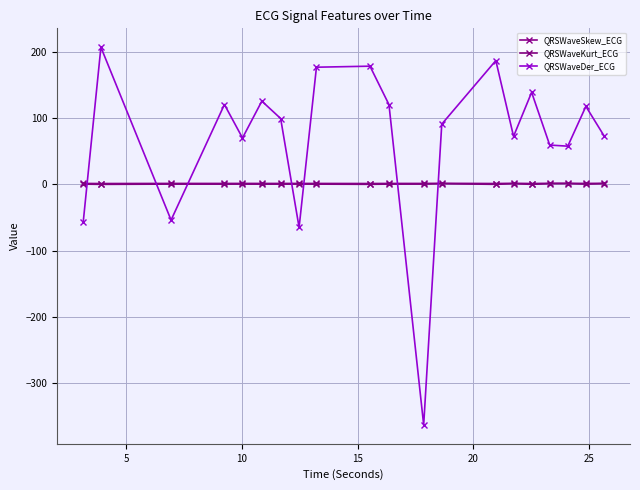

Count the number of categories in the chart.

20